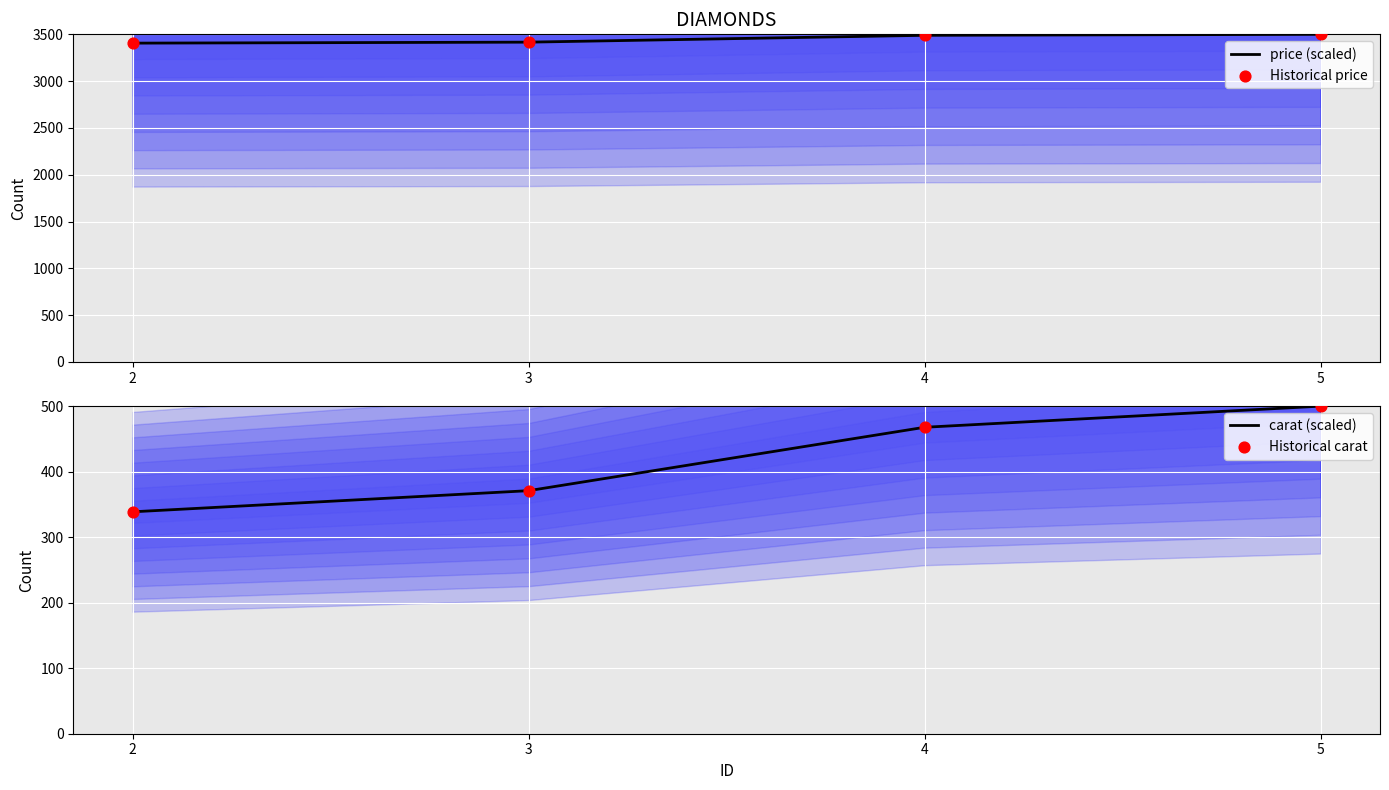

Which series contains the lowest Y value?

carat (scaled)